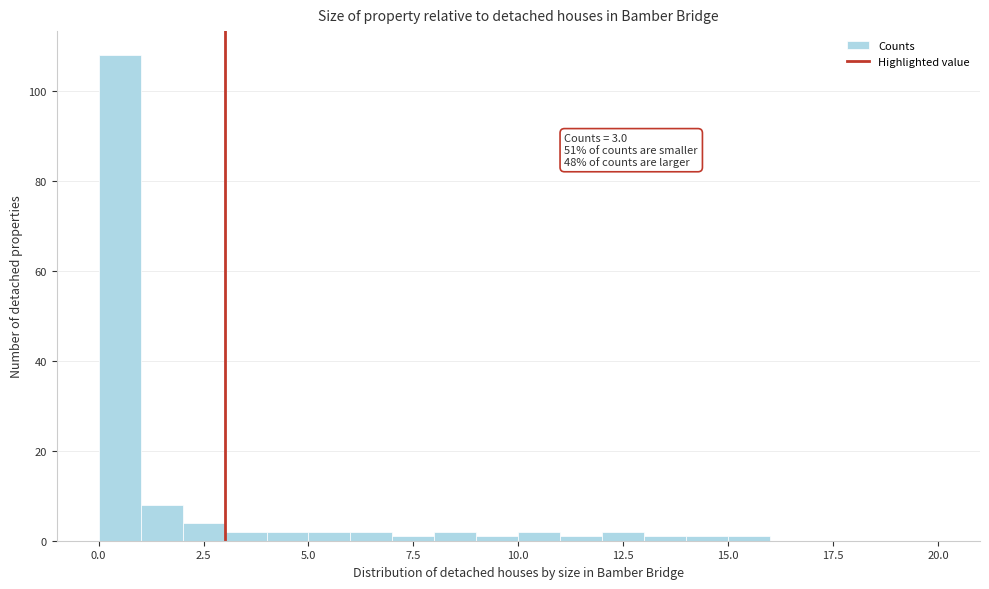

Around what value on the x-axis is the tallest bar? Give the approximate position of its centre, as read against the axis.

0.5